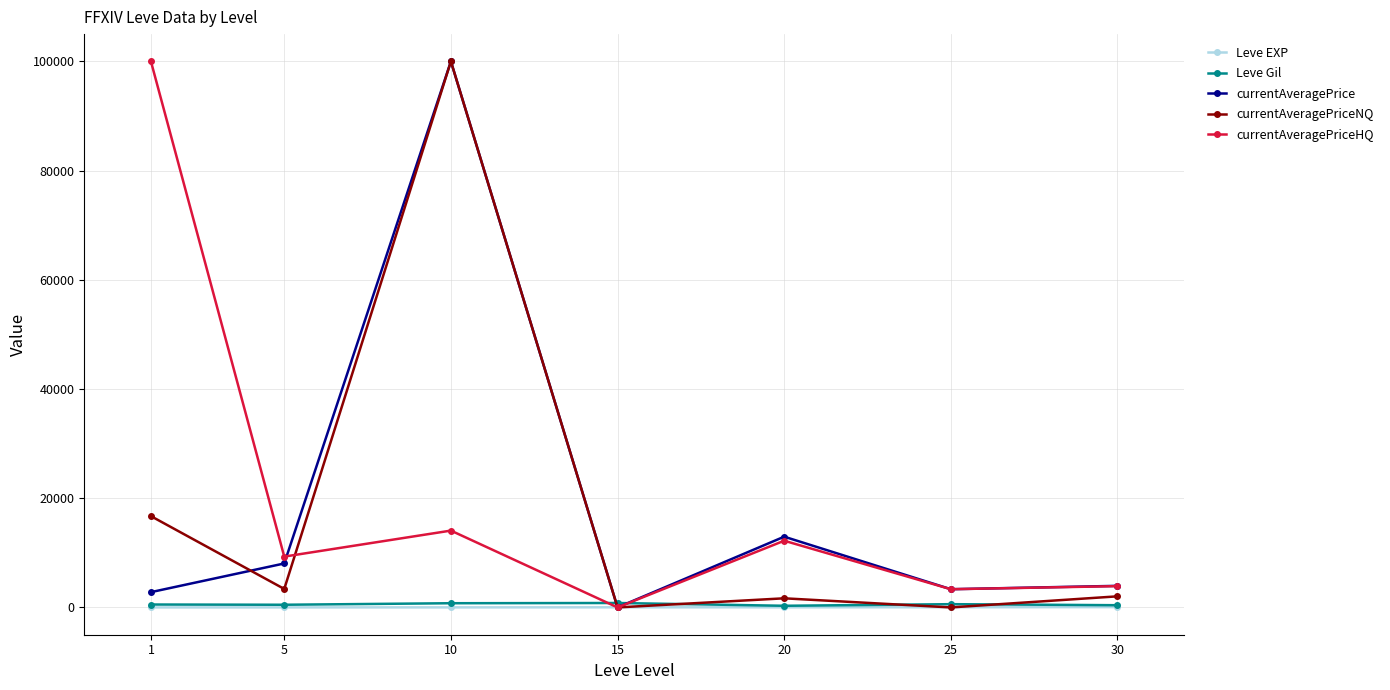

What is the value of the Leve EXP point at the 3rd from the left?

7.7